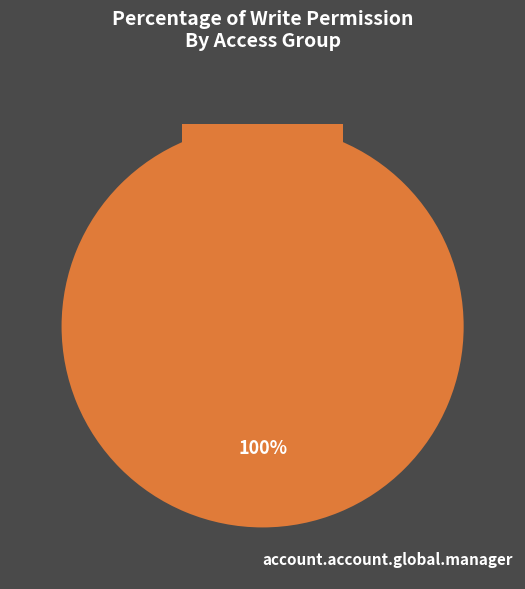

Which category has the biggest portion of the pie?

account.account.global.manager